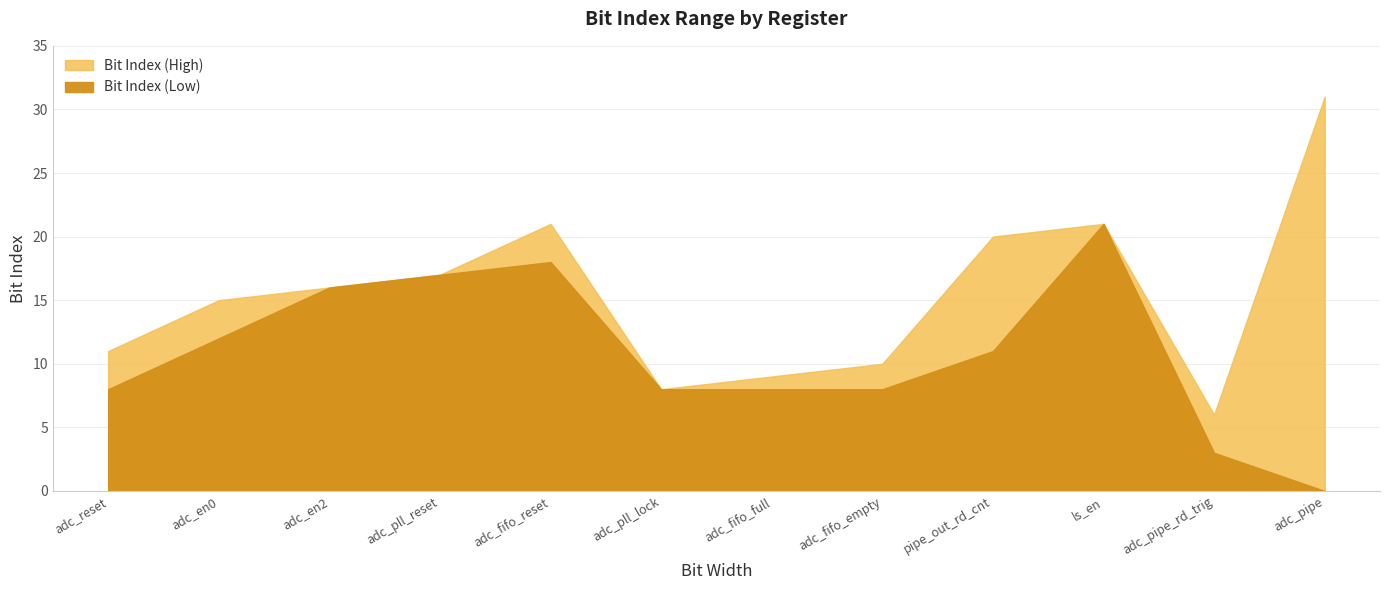

Which series has the largest range (max minus min)?

Bit Index (High)